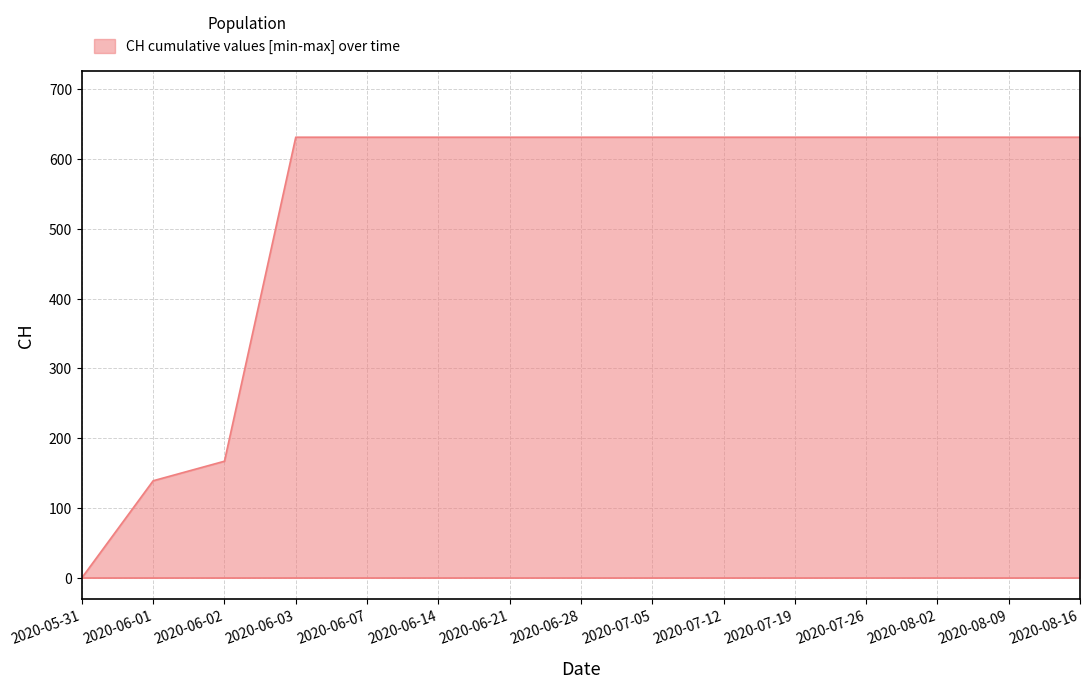

At which label is the value closest to 315?

2020-06-02